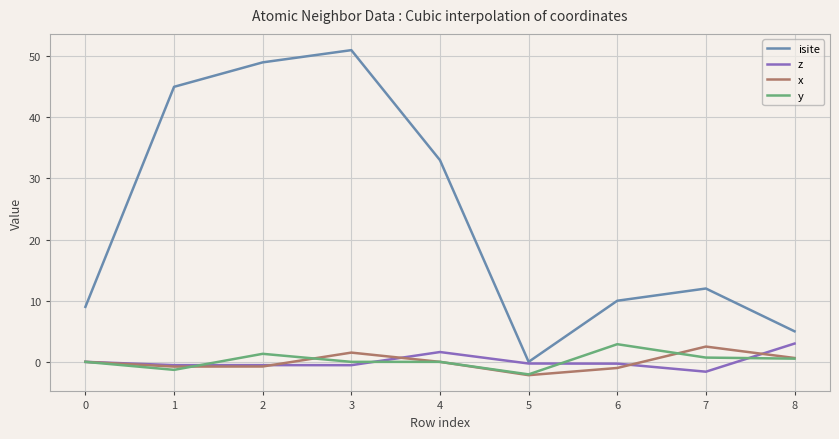

The isite series shows 10.0 at 6. True or false?

True